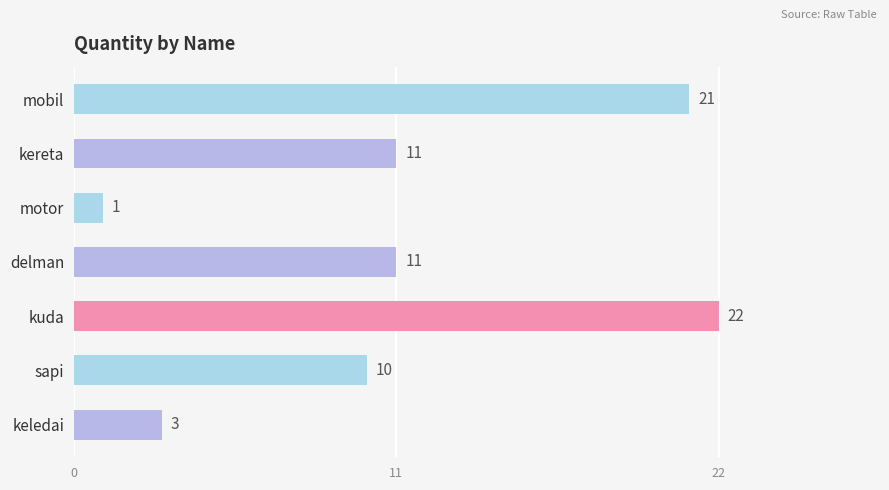

Are the bars horizontal?

Yes